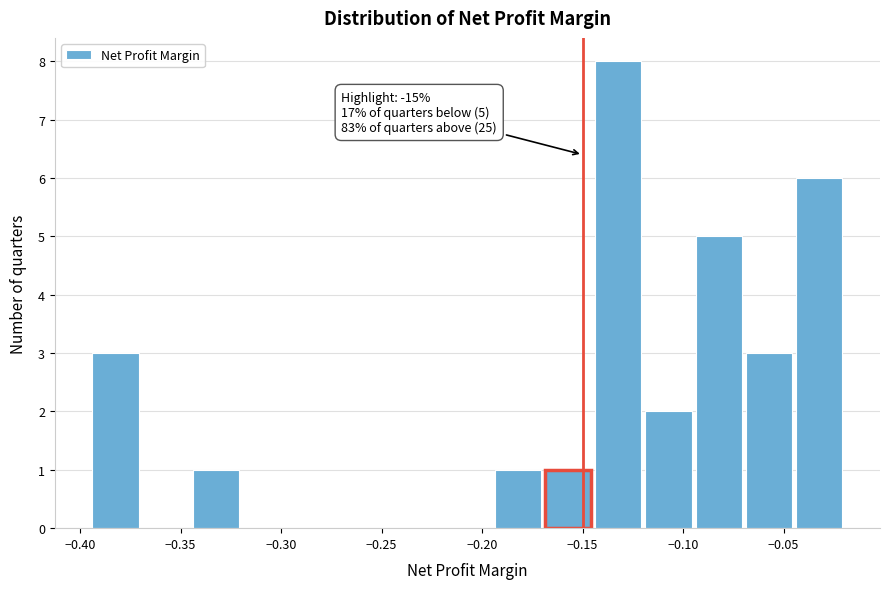

Which range on the x-axis has the tallest bar?

-0.145 to -0.120